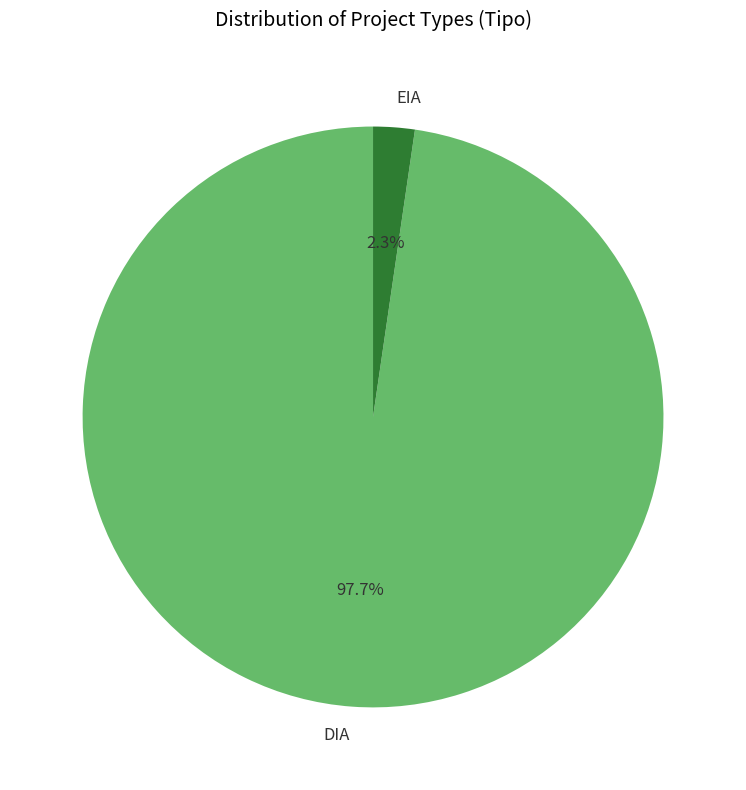

Which category has the smallest portion of the pie?

EIA